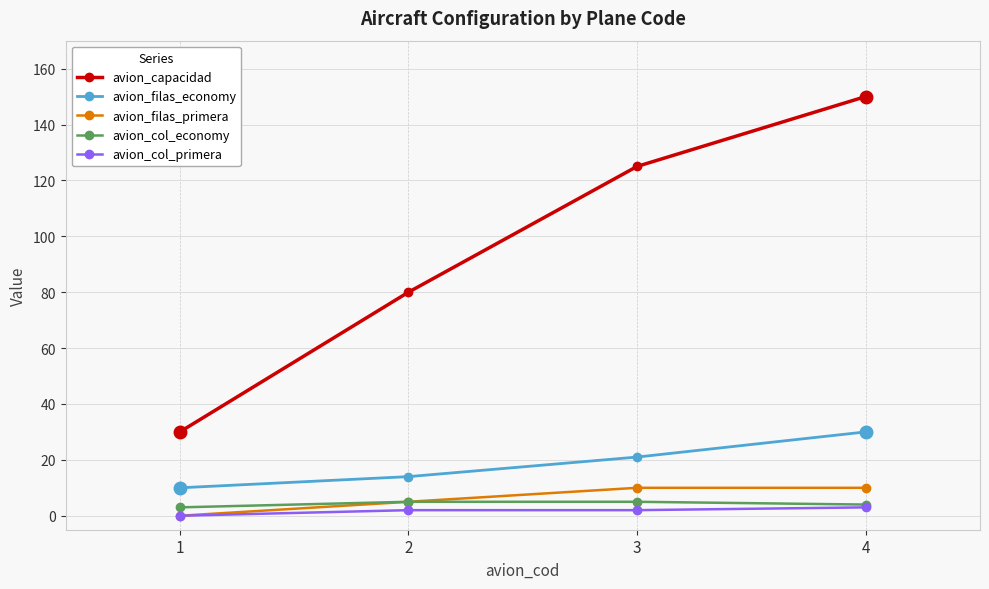

At 3, list the series in order from largest to smallest.

avion_capacidad, avion_filas_economy, avion_filas_primera, avion_col_economy, avion_col_primera